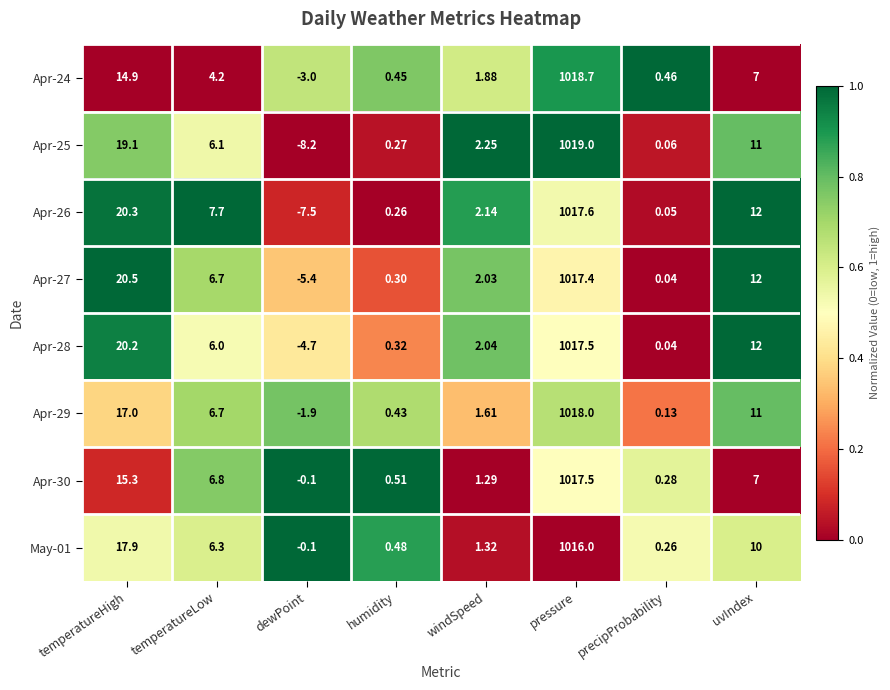

At which label does Apr-27 reach its minimum?

dewPoint